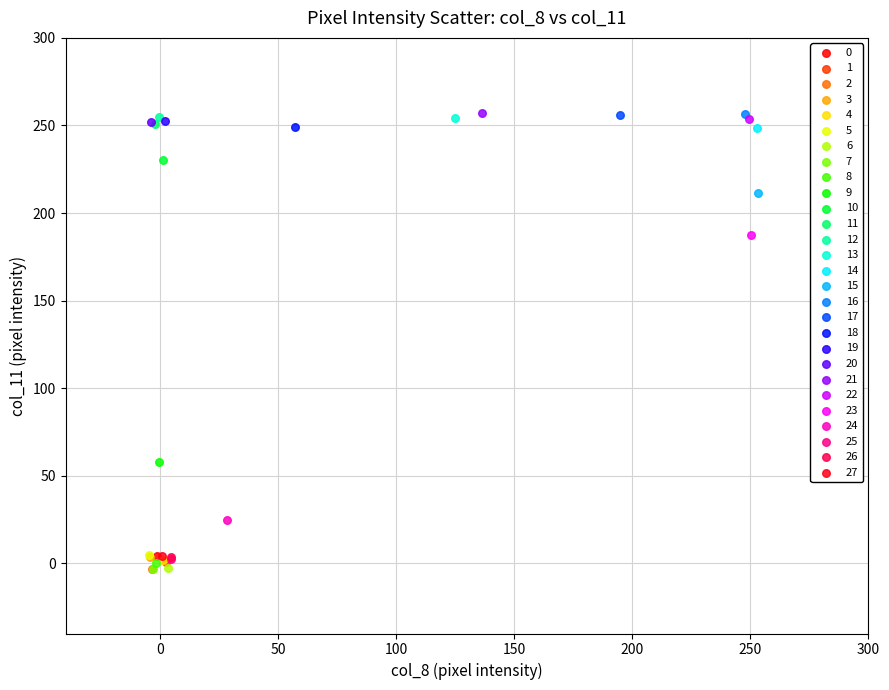

What are all the series names shown in the legend?

0, 1, 2, 3, 4, 5, 6, 7, 8, 9, 10, 11, 12, 13, 14, 15, 16, 17, 18, 19, 20, 21, 22, 23, 24, 25, 26, 27